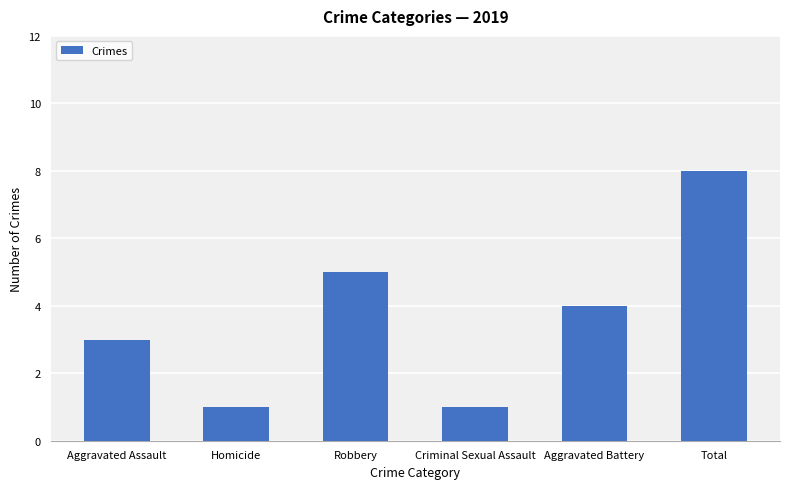

What is the label of the 1st bar from the right?

Total